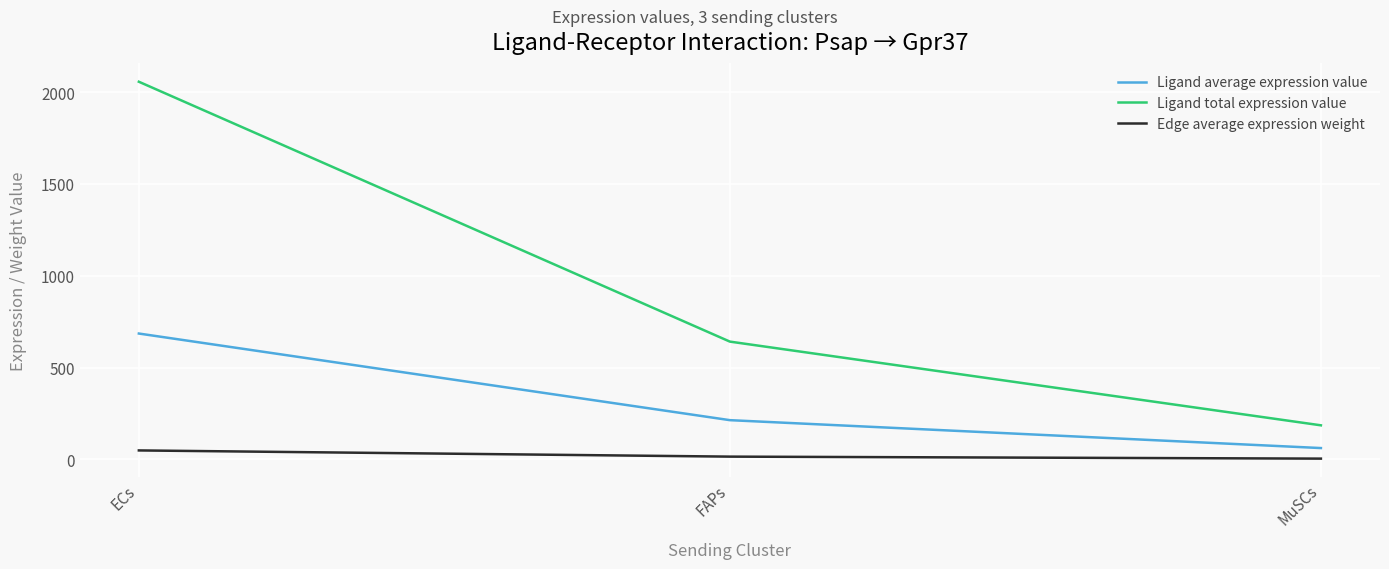

True or false: Ligand total expression value has a value of 185.7 at MuSCs.

True